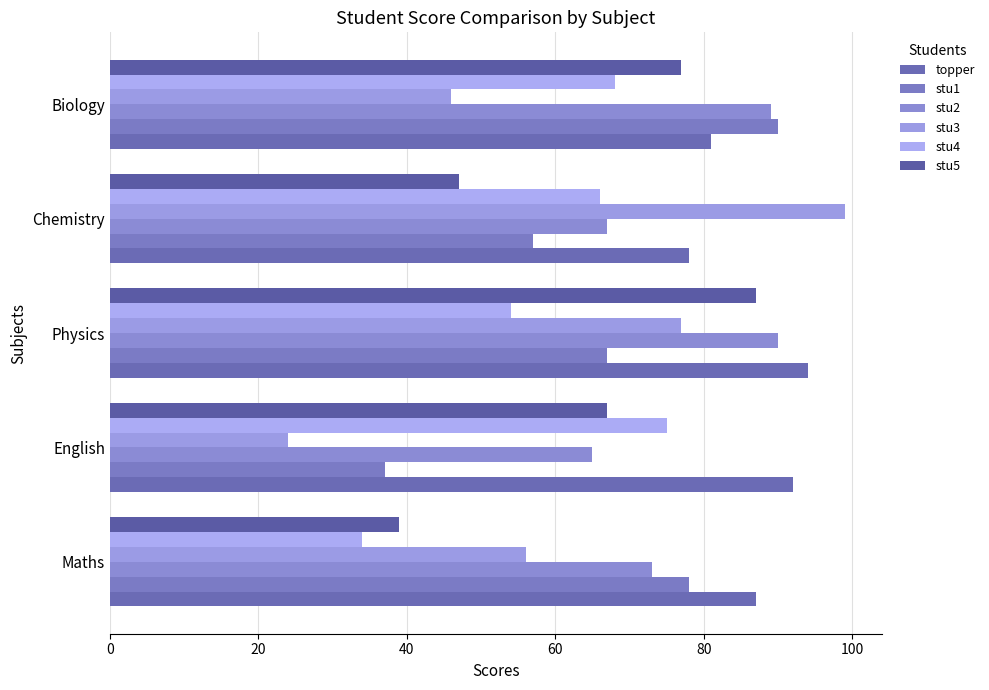

What is the difference between the maximum and second lowest values in the stu1 series?

33